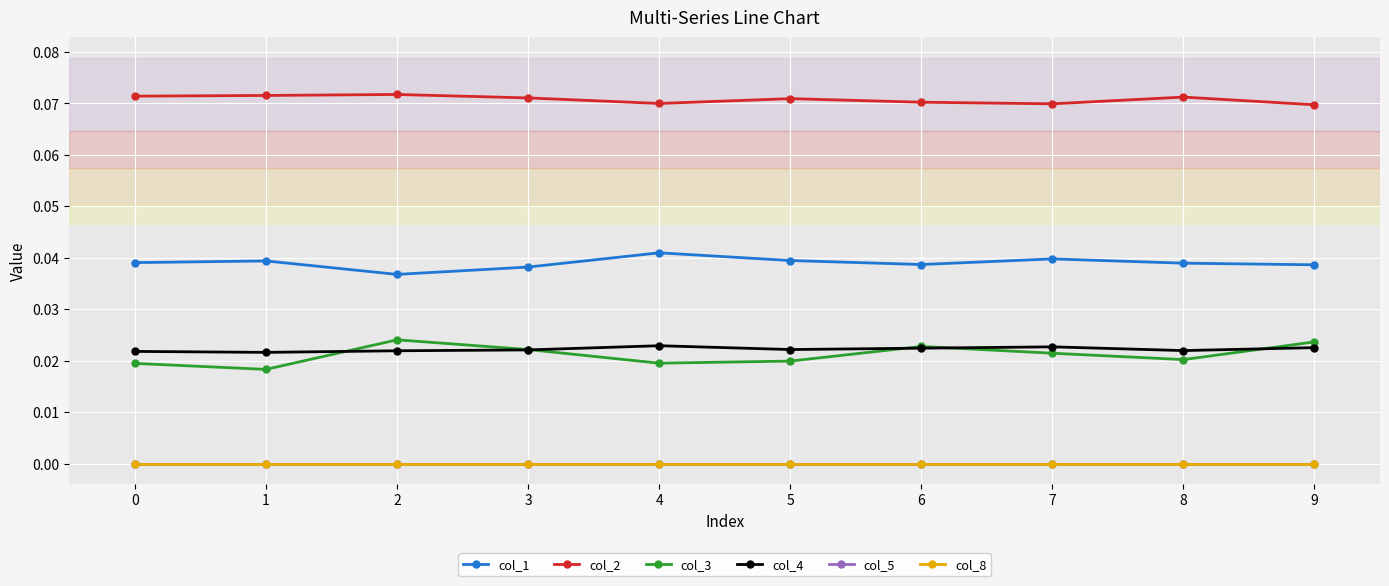

Which series has the largest total across all categories?

col_2